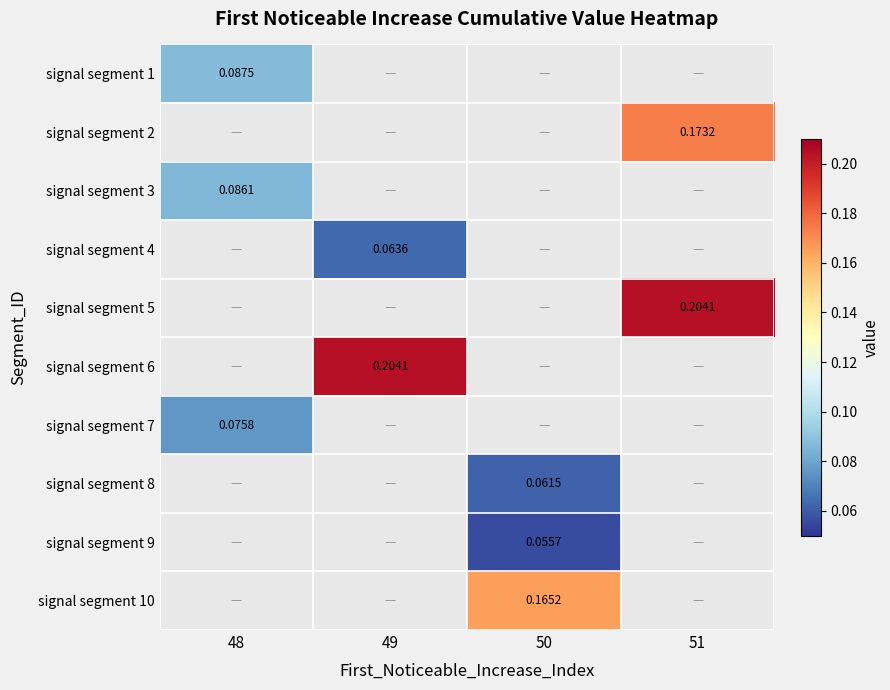

Is the value of signal segment 5 at 51 greater than the value of signal segment 9 at 50?

Yes